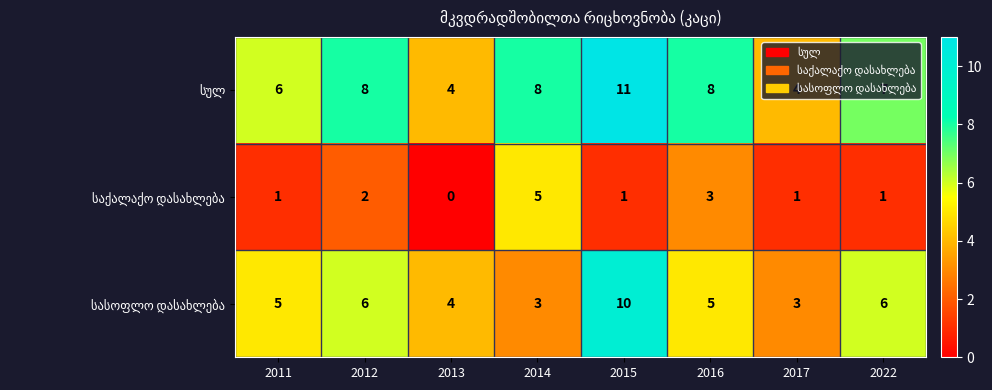

What is the spread (max minus min) of values at 2013?

4